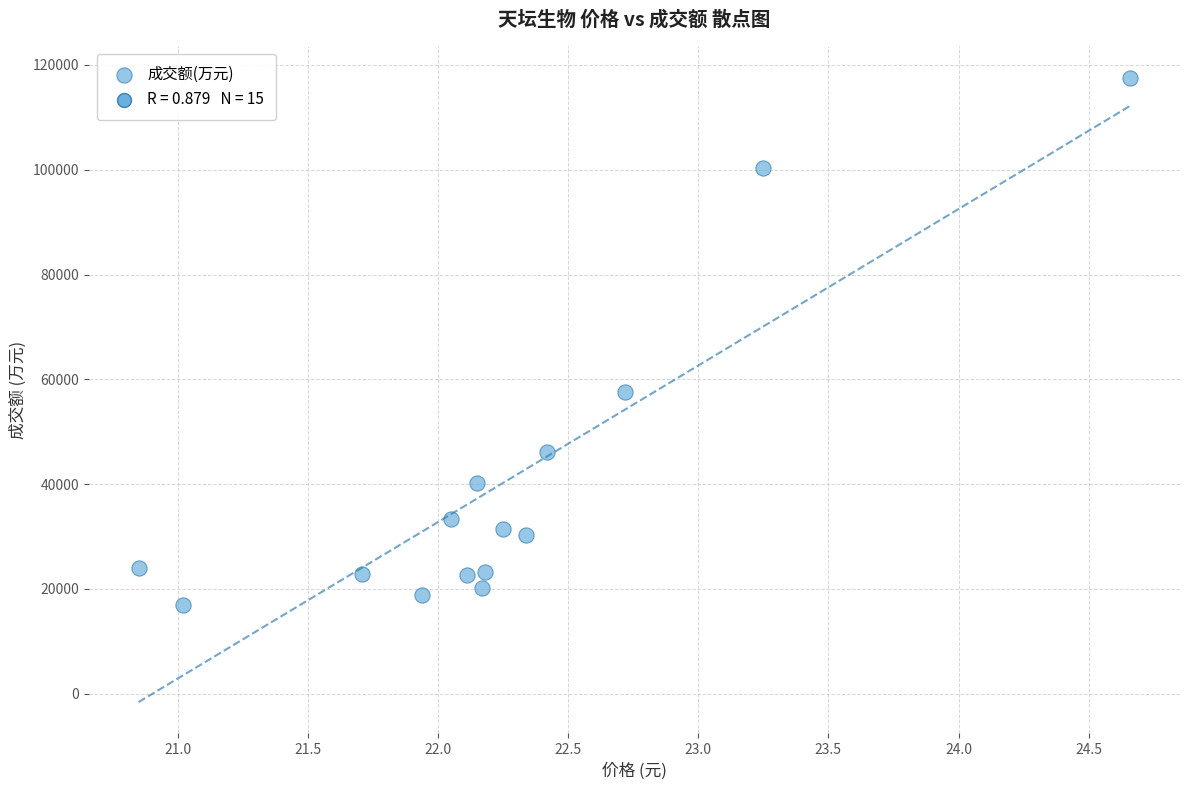

What Y value in the scatter plot is closest to 67249?

57671